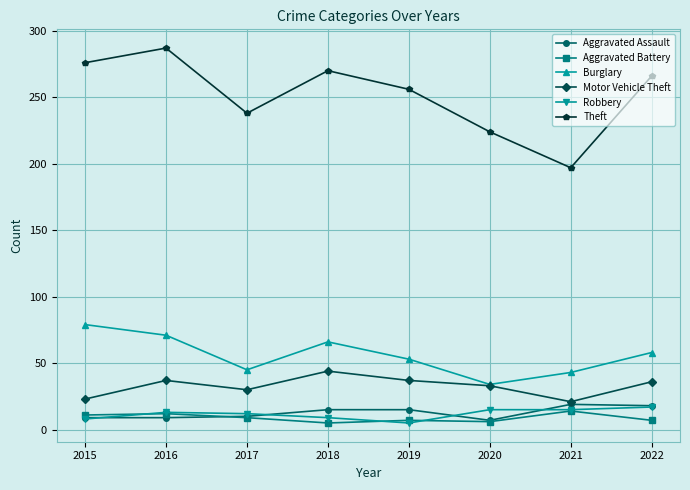

Is the value of Motor Vehicle Theft at 2019 greater than the value of Burglary at 2016?

No